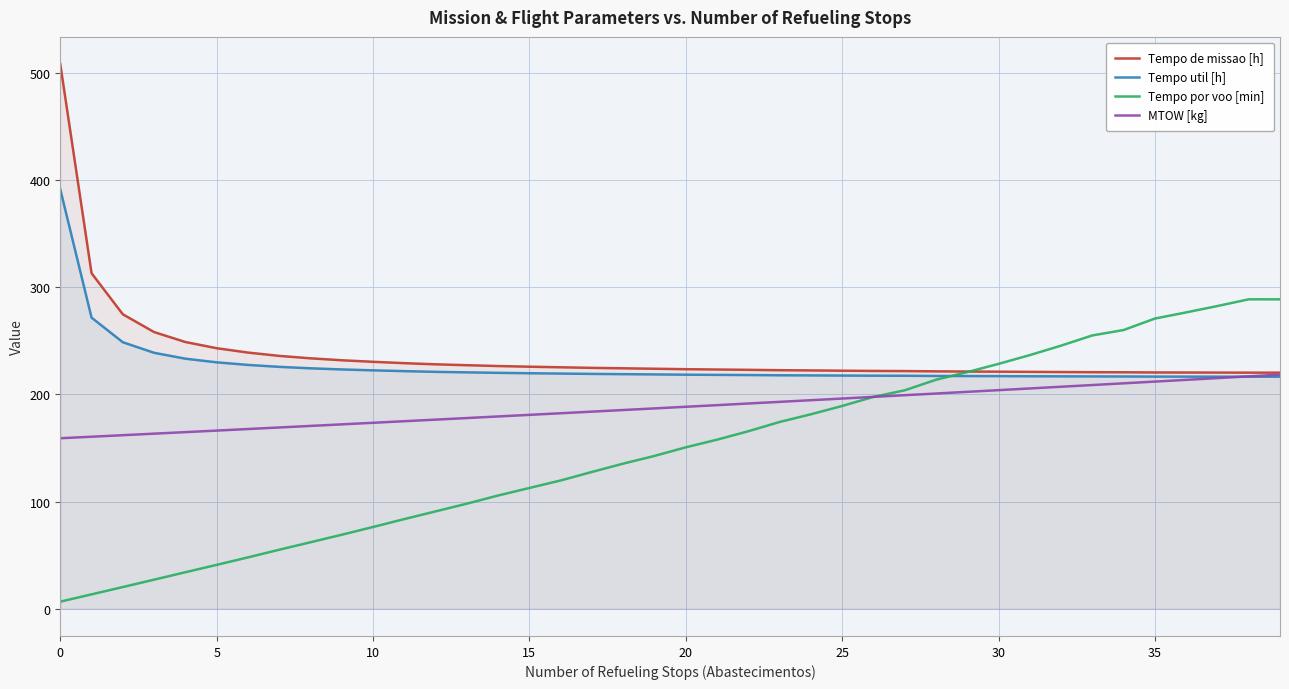

What is the difference between the highest and lowest values at 12?

137.3